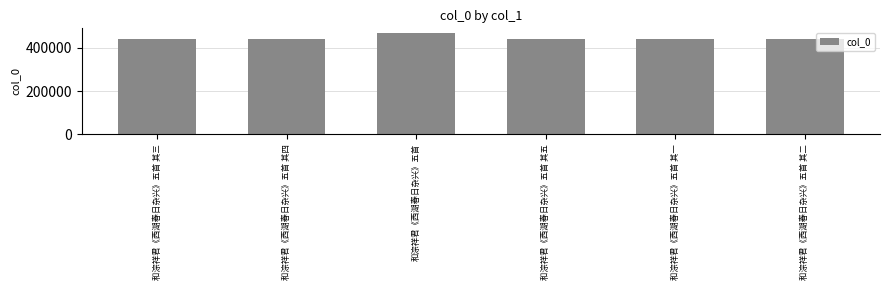

What is the label of the 4th bar from the left?

和淙祥君《西湖春日杂兴》五首 其五